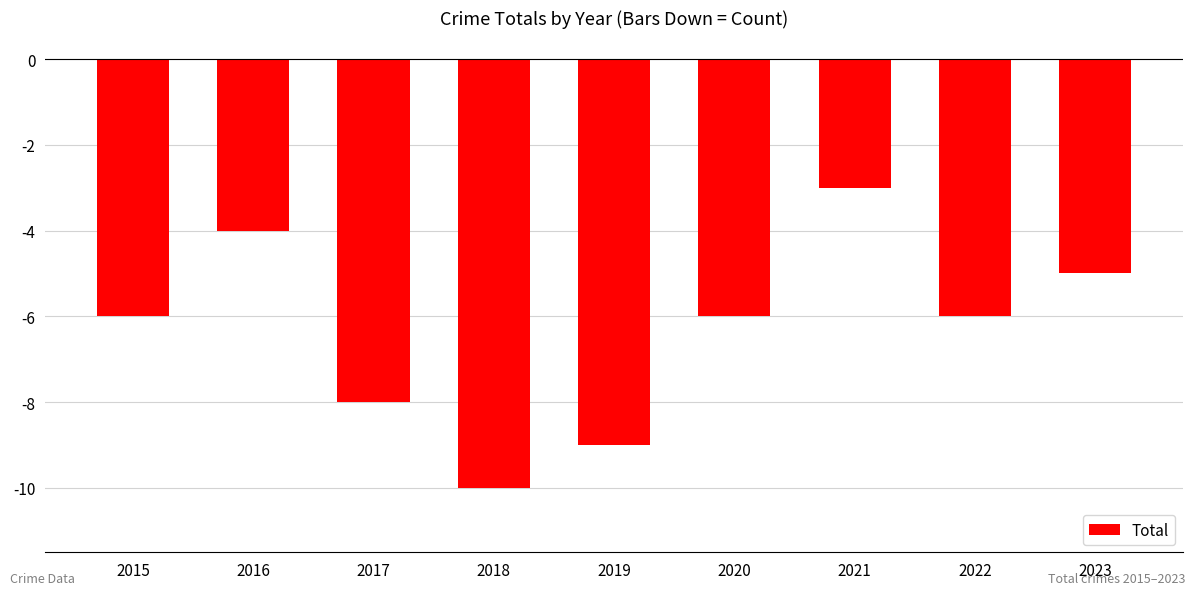

What is the maximum value shown in the chart?

-3